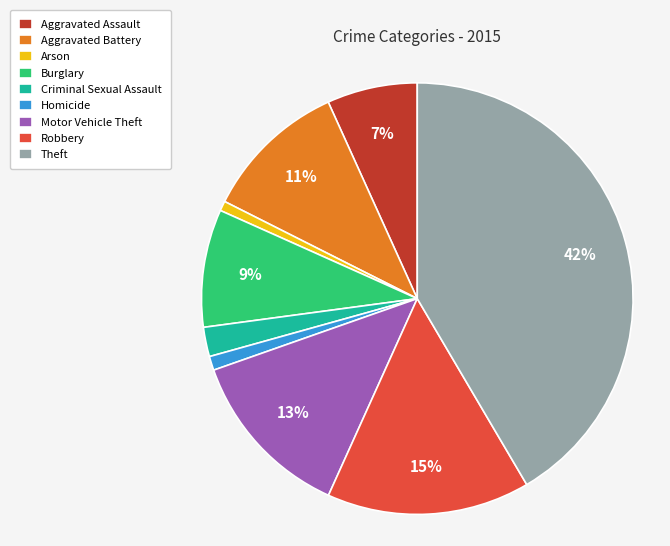

Is there a majority slice in this chart?

No